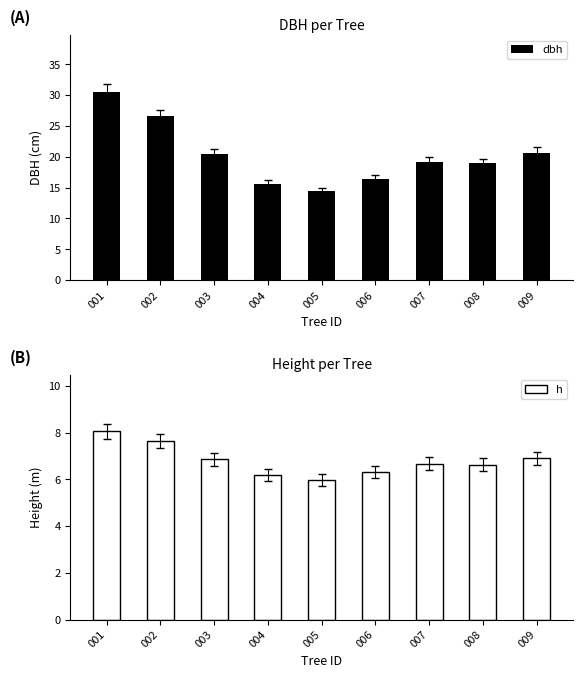

The value of dbh at 008 is 32.4. True or false?

False